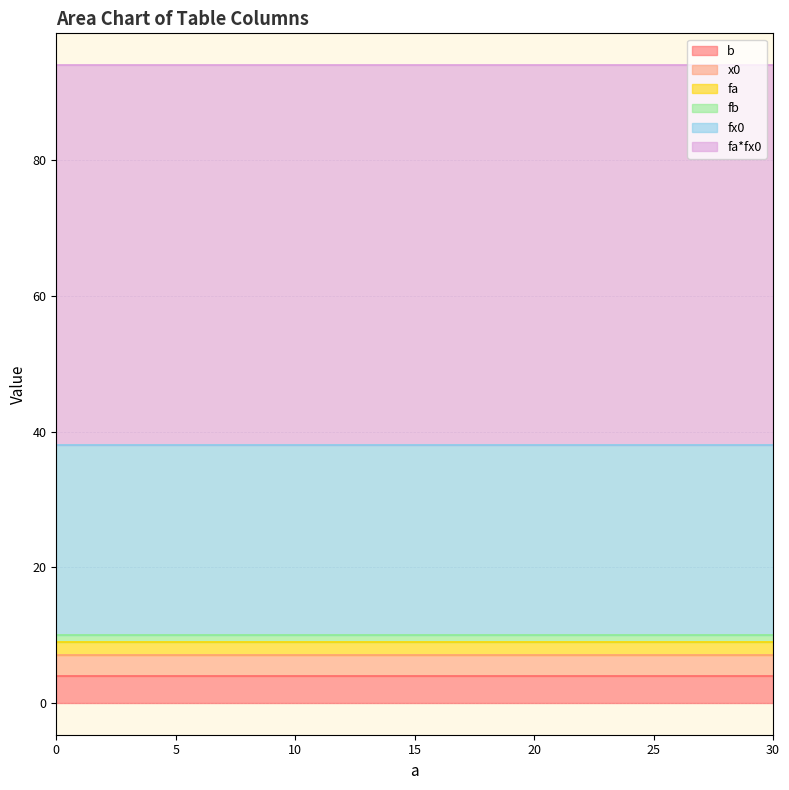

How many categories are shown in the chart?

31